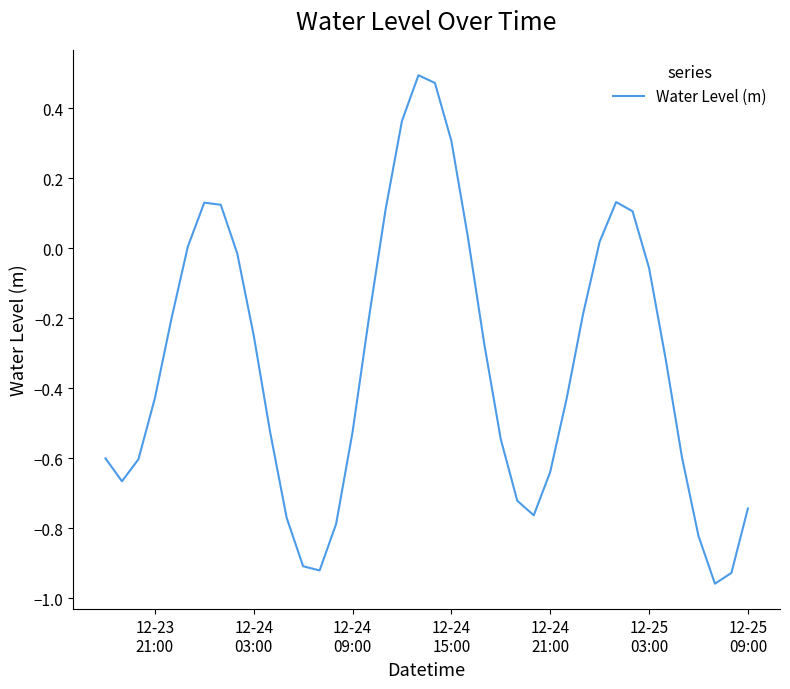

How many lines are shown in the chart?

1